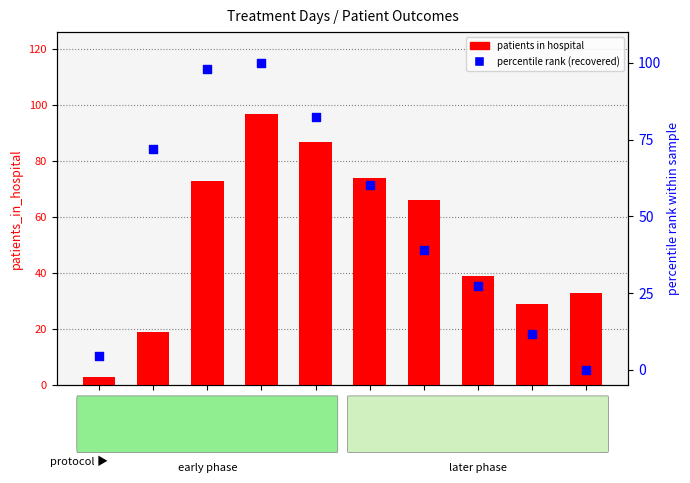

Which series has the largest total across all categories?

patients in hospital